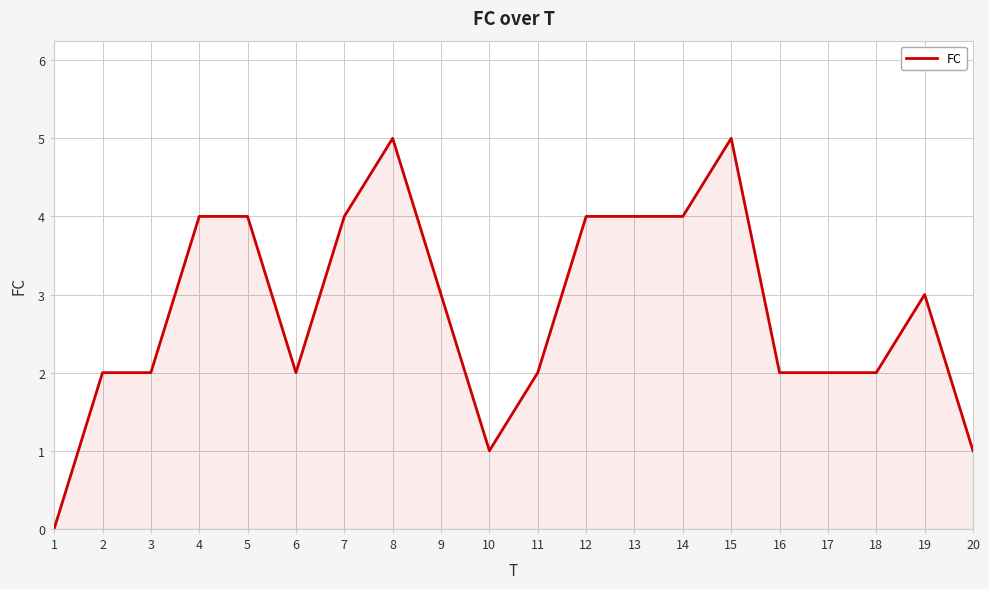

What is the change in value from 3 to 13?

+2